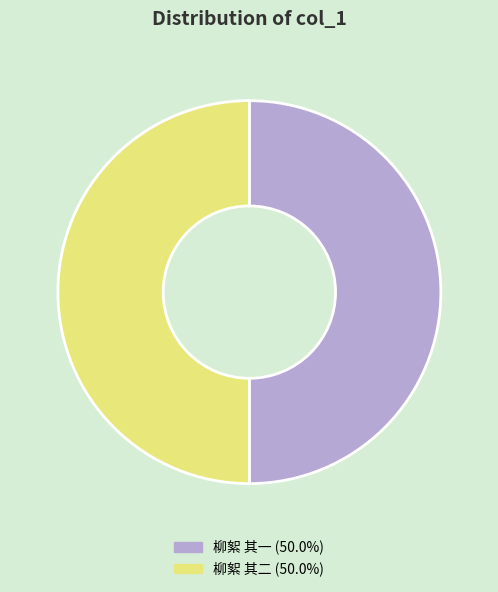

How many segments does this pie chart have?

2